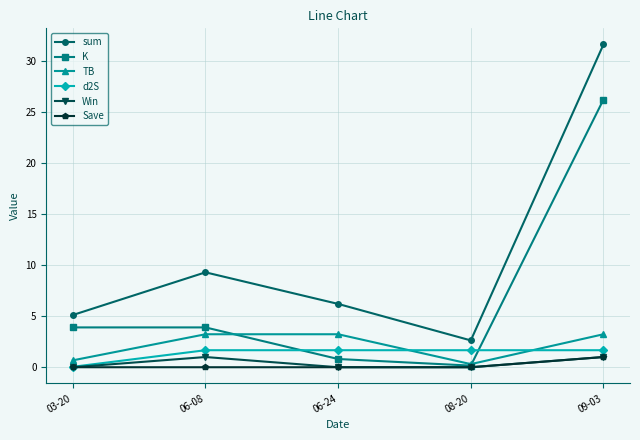

Is this an area chart (filled region under the line)?

No